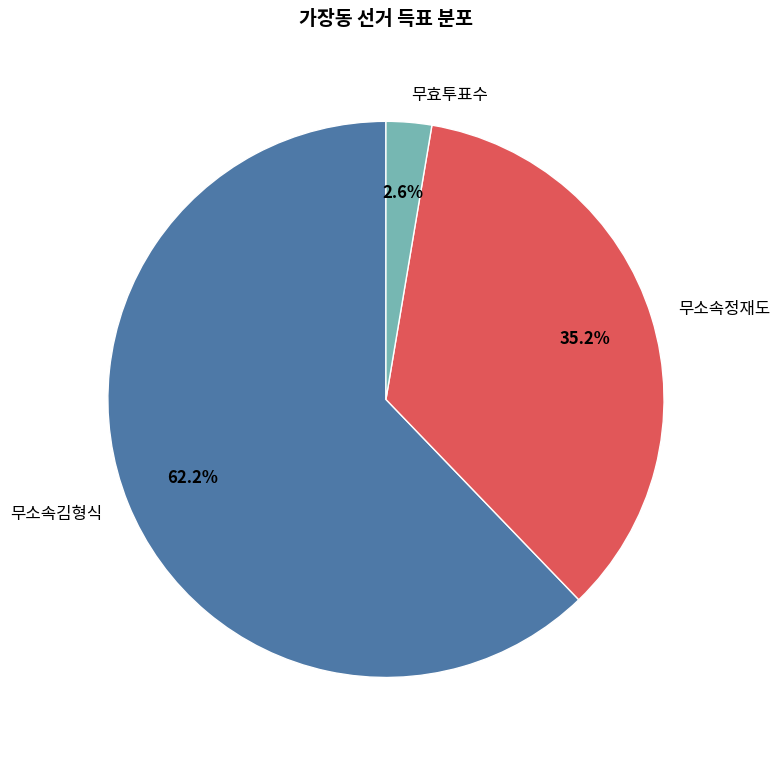

To the nearest percent, what is the average slice percentage?

33%